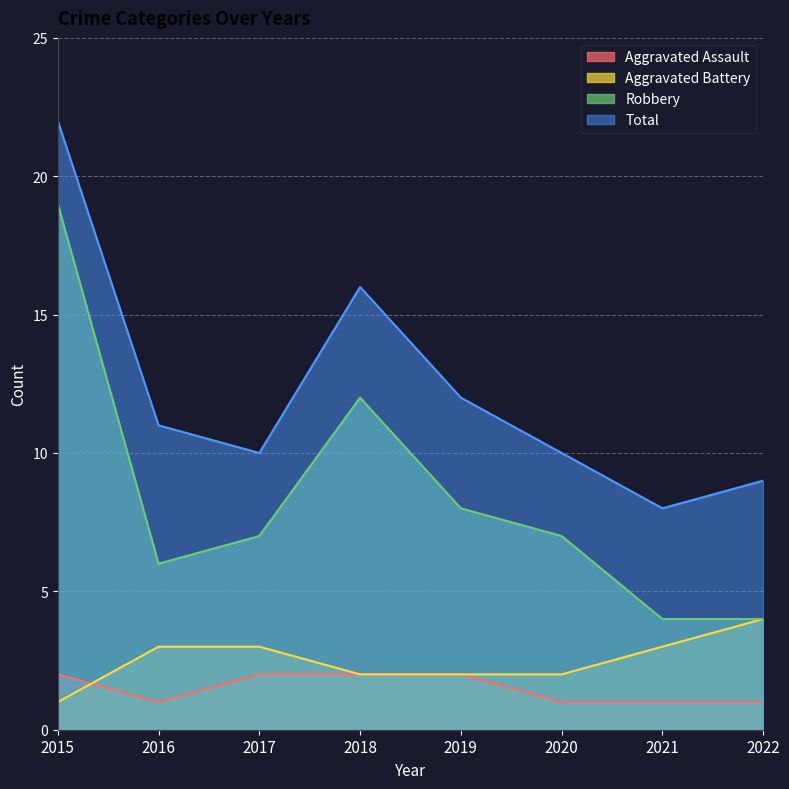

Is it true that Robbery equals 33 at 2015?

False